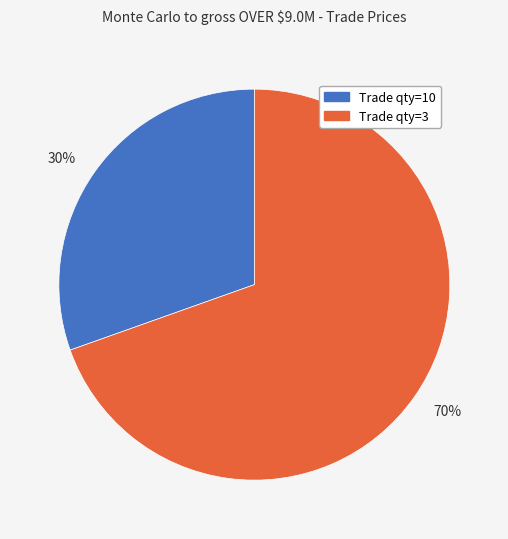

What is the ratio of the value at 30% to the value at 70%?

0.4